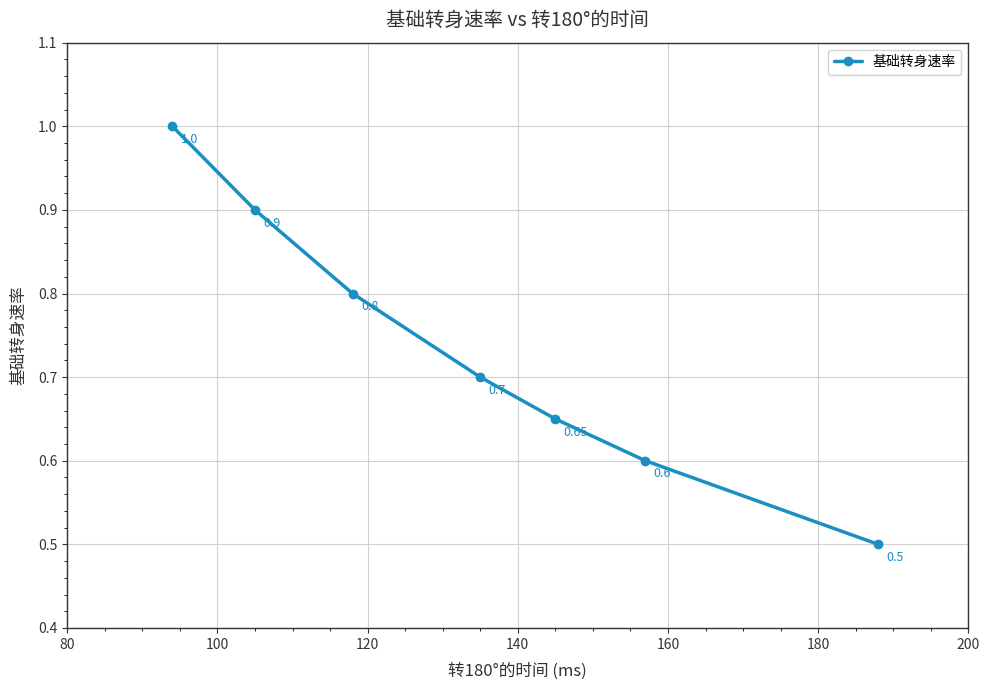

How many lines are shown in the chart?

1